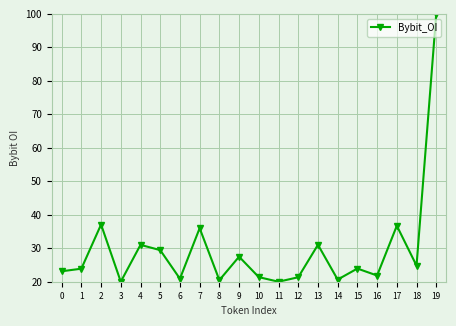

The value at 2 is 37.1. True or false?

True